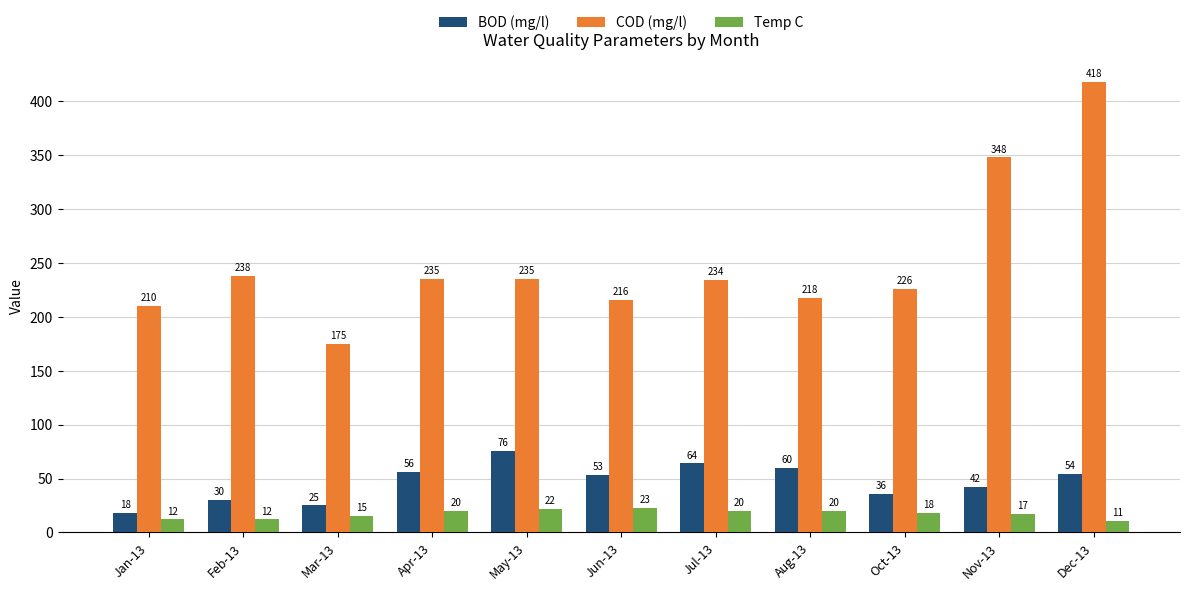

What is the total value across all series at Dec-13?

483